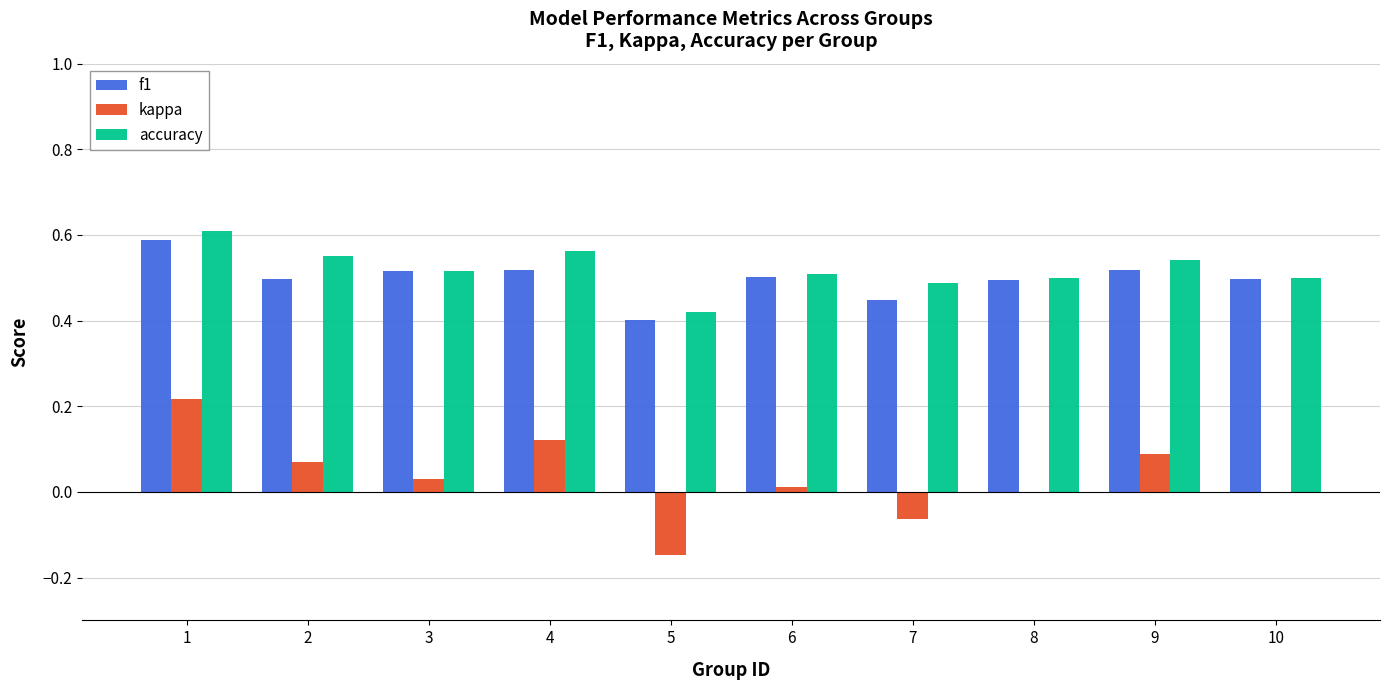

The f1 series shows 0.5 at 4. True or false?

True